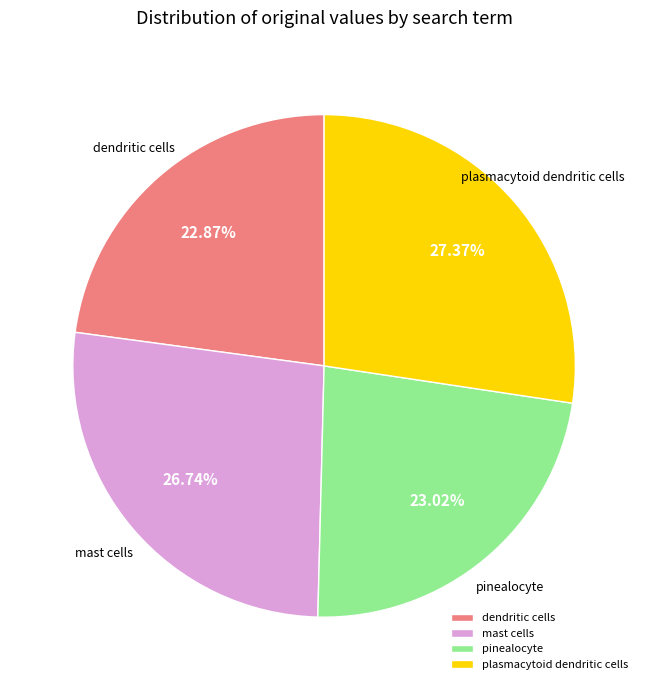

How many slices are in this pie chart?

4